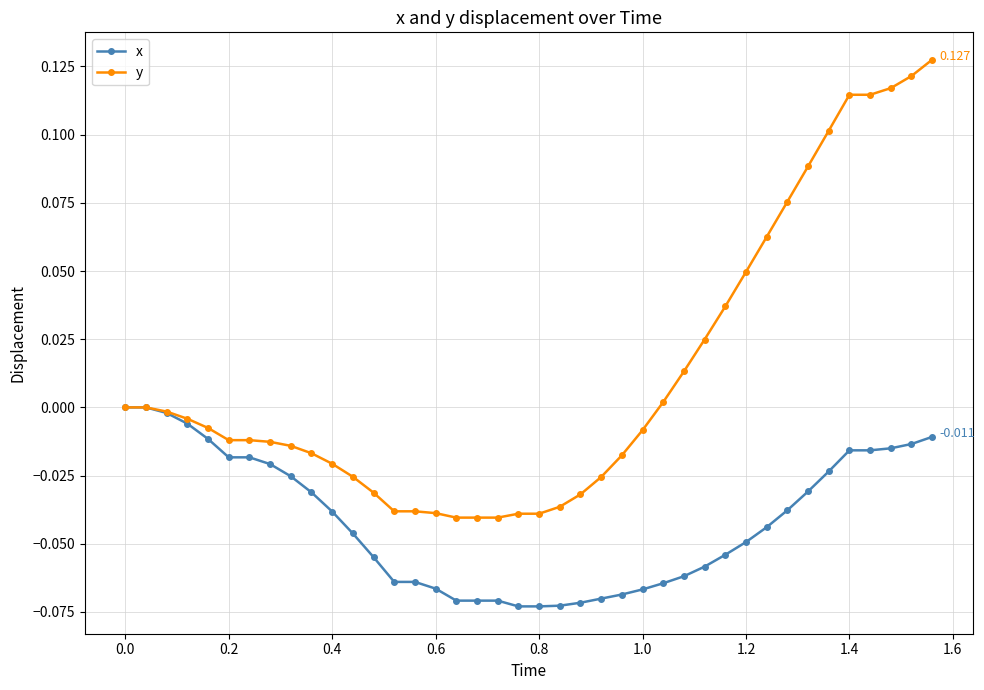

Which series has the largest total across all categories?

y